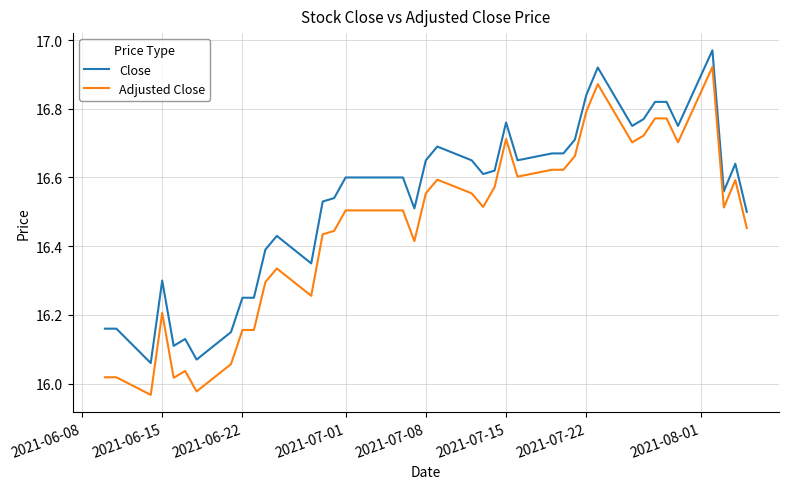

Rank the series by their maximum value, from lowest to highest.

Adjusted Close, Close